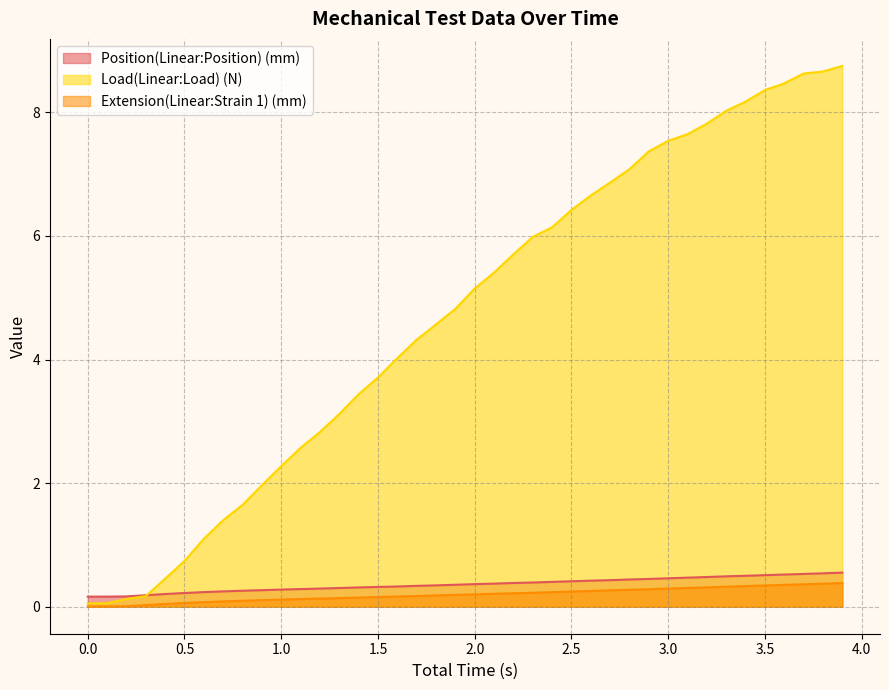

What is the average value of the Extension(Linear:Strain 1) (mm) series?

0.2